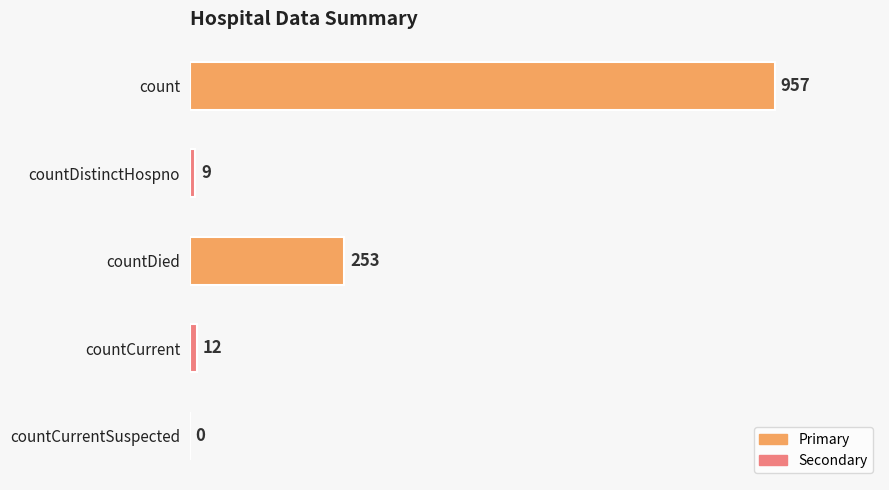

What is the maximum value shown in the chart?

957